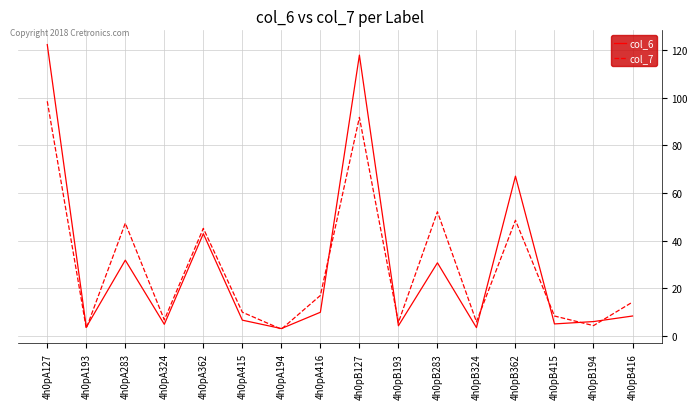

Is the value of col_6 at 4h0pA324 greater than the value of col_7 at 4h0pB283?

No